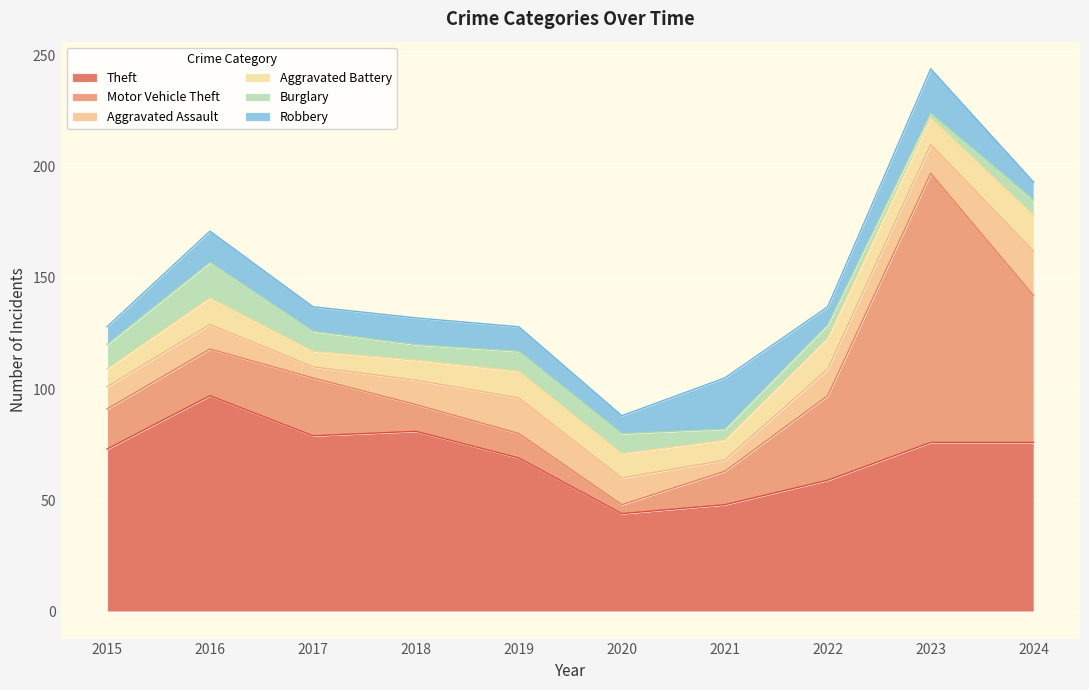

Which label corresponds to the largest value in the chart?

2023